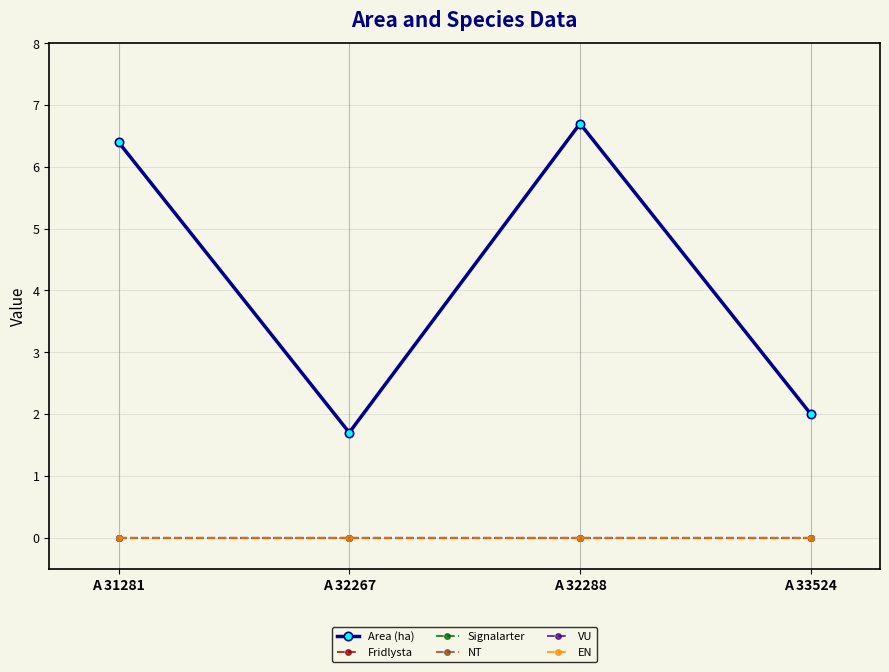

Reading left to right, transcribe all the data shown in this chart.

Area (ha): 6.4	1.7	6.7	2.0
Fridlysta: 0.0	0.0	0.0	0.0
Signalarter: 0.0	0.0	0.0	0.0
NT: 0.0	0.0	0.0	0.0
VU: 0.0	0.0	0.0	0.0
EN: 0.0	0.0	0.0	0.0